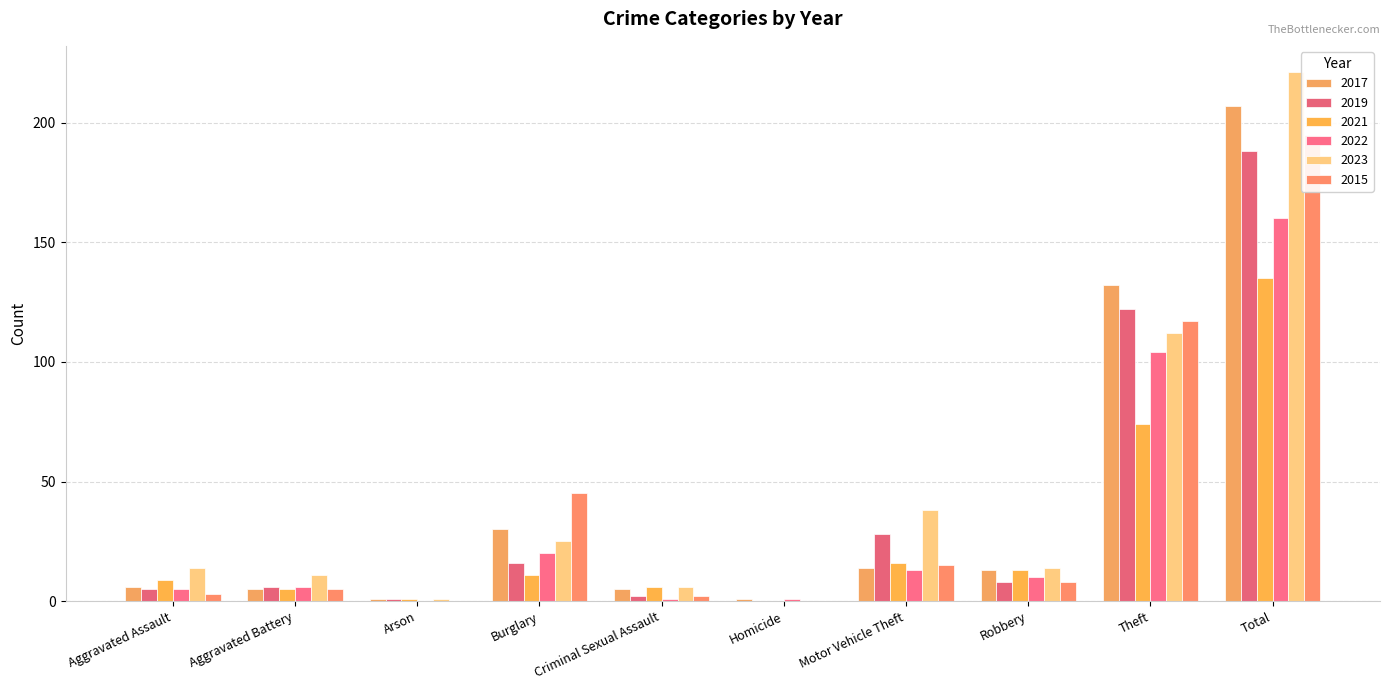

Is the value of 2017 at Criminal Sexual Assault greater than the value of 2023 at Burglary?

No